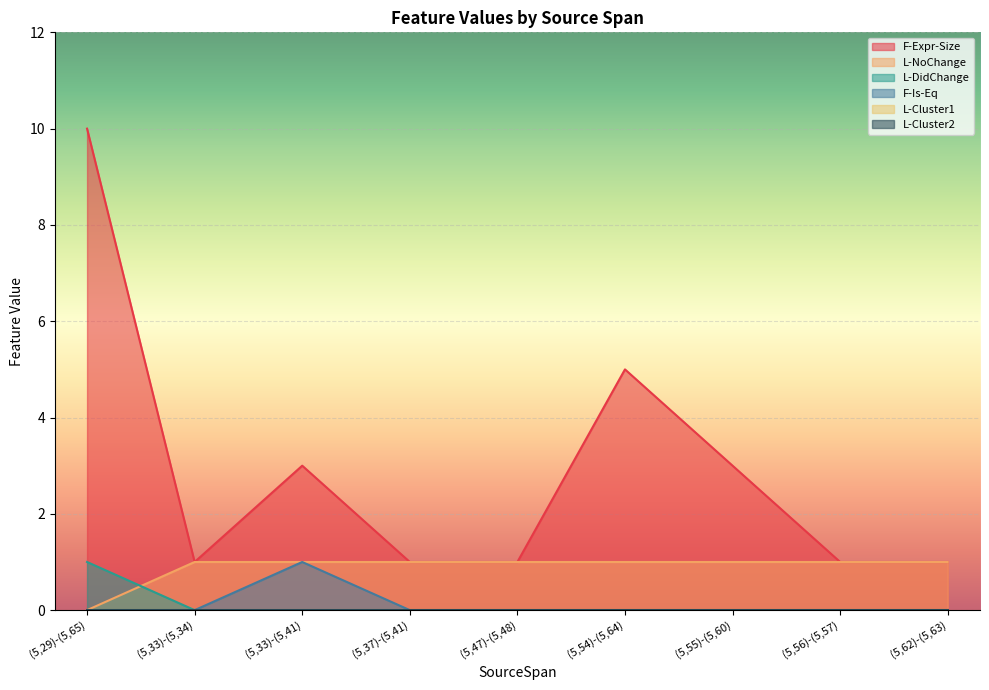

Does the chart display data point markers on the line(s)?

No